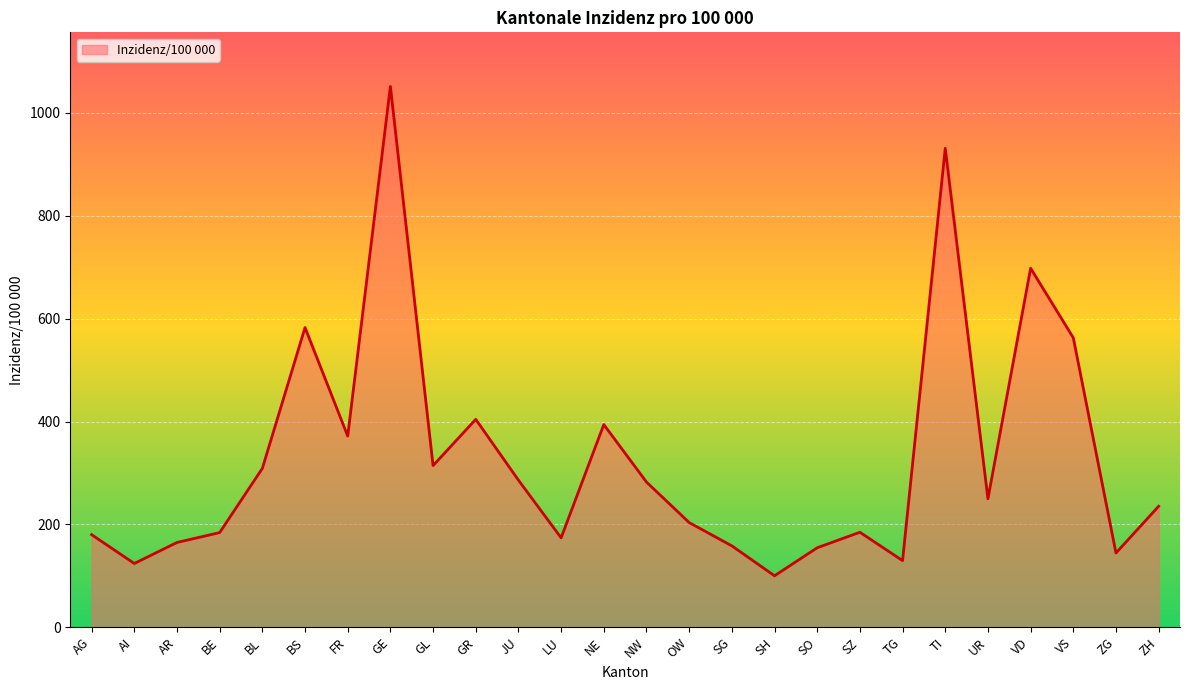

What is the approximate value at OW?

203.5